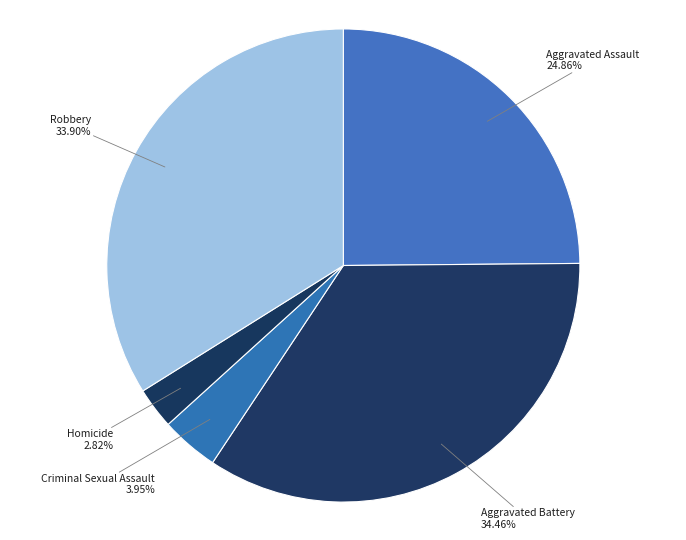

What portion of the pie excludes Homicide?

97.2%